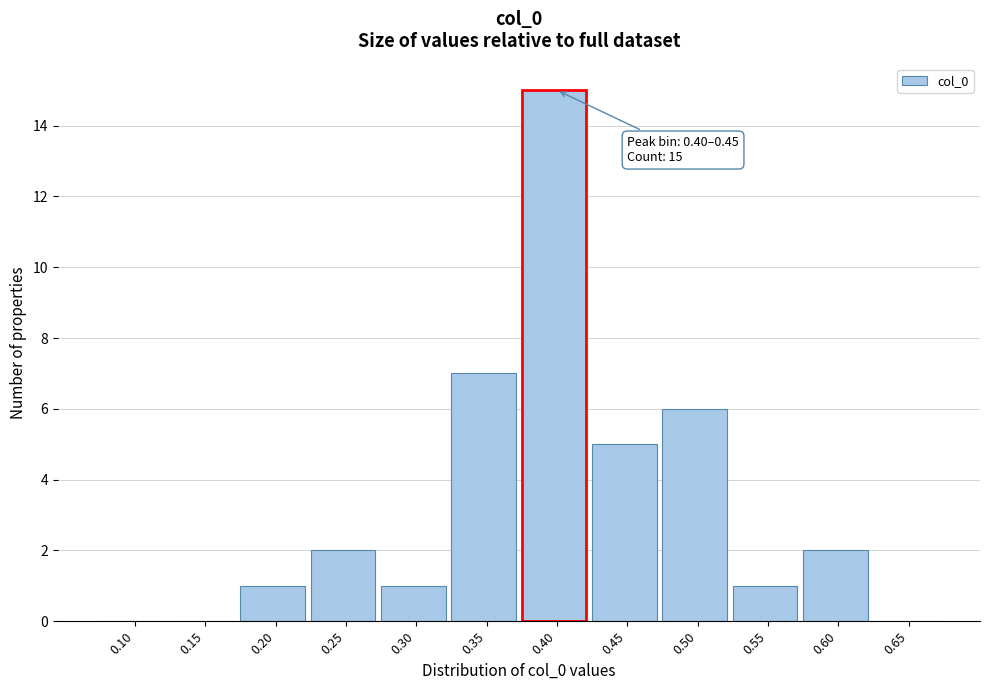

Reading left to right, extract all data points from this chart.

0.10=0	0.15=0	0.20=1	0.25=2	0.30=1	0.35=7	0.40=15	0.45=5	0.50=6	0.55=1	0.60=2	0.65=0